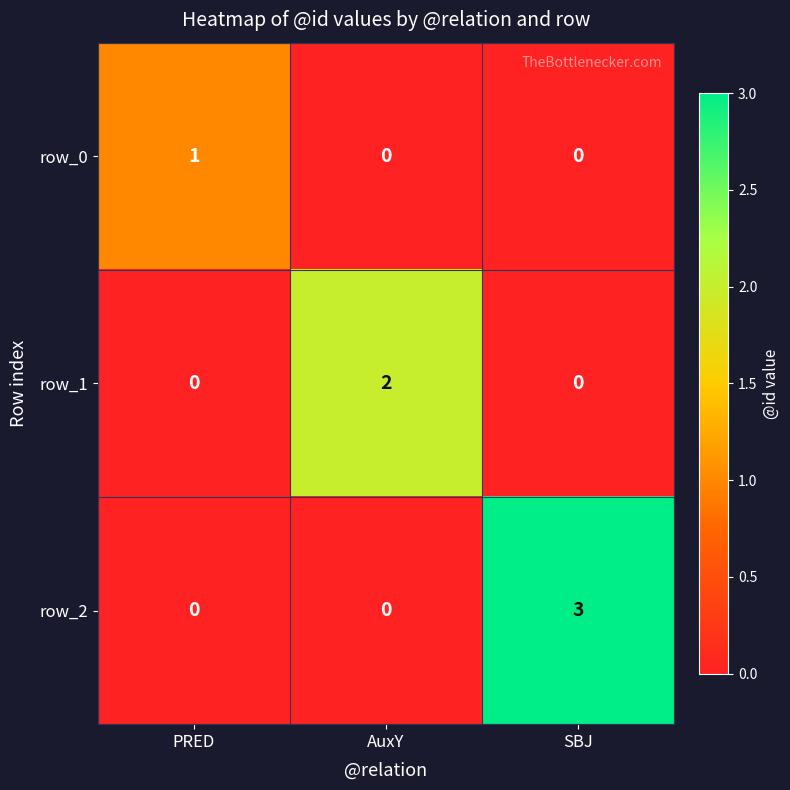

At which label does row_2 reach its peak?

SBJ